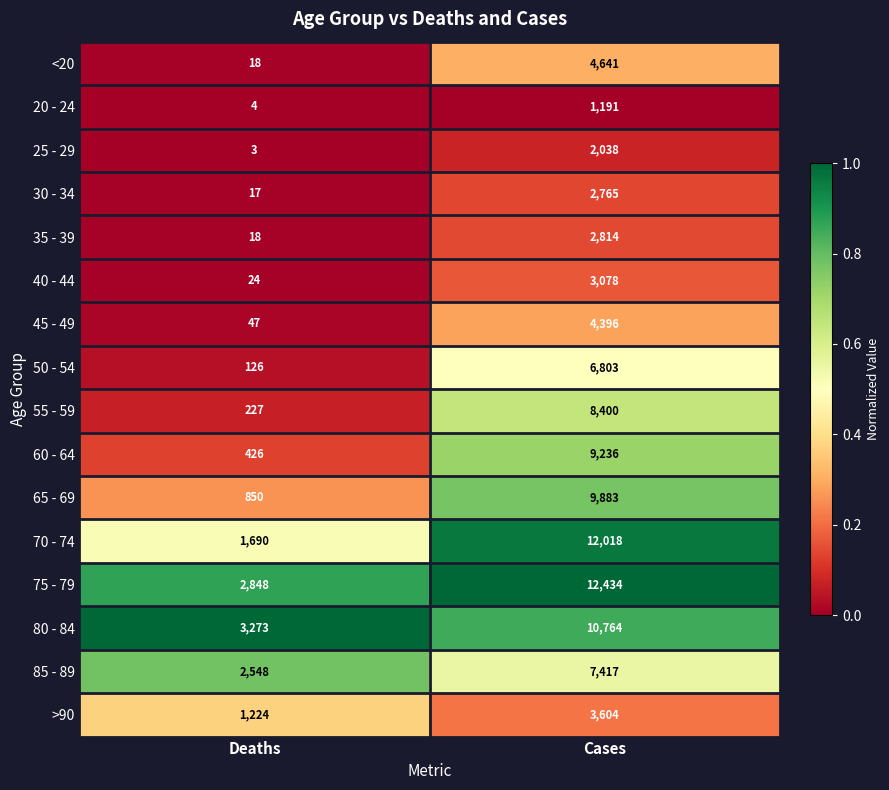

Which series has the largest total across all categories?

75 - 79